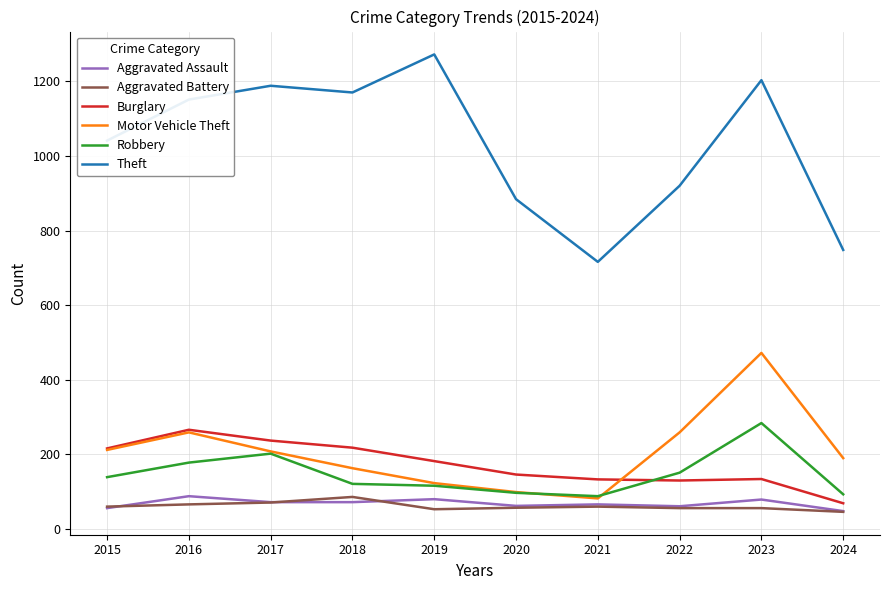

Which category has the highest value across all series?

2019